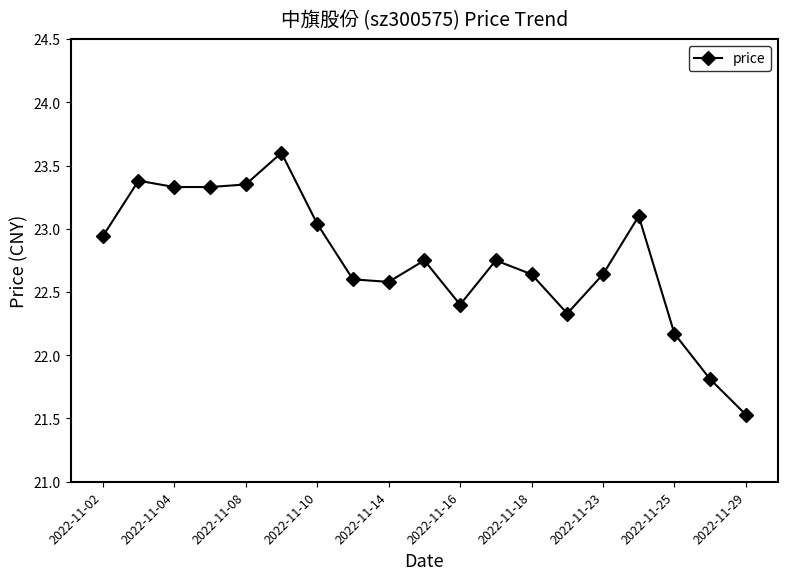

What is the value of the 11th point from the left?

22.4